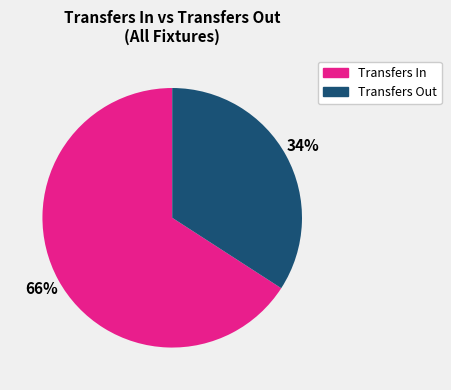

To the nearest percent, what is the difference between the largest and smallest slice percentages?

32%